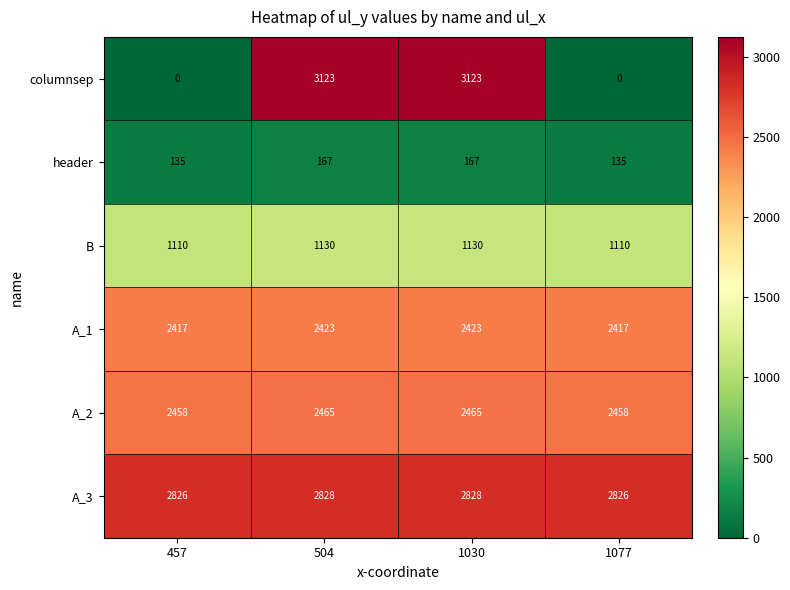

How many data points in B are less than 1130?

2